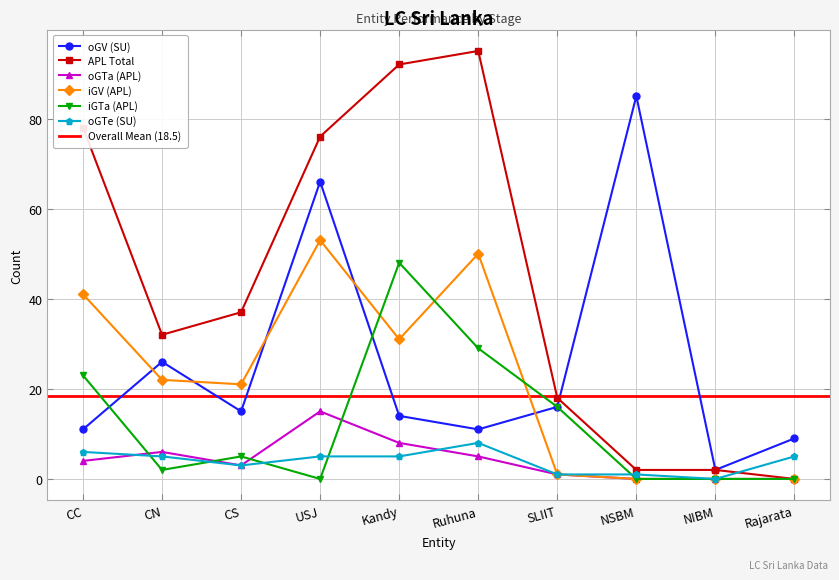

What is the sum of all oGTe (SU) values?

39